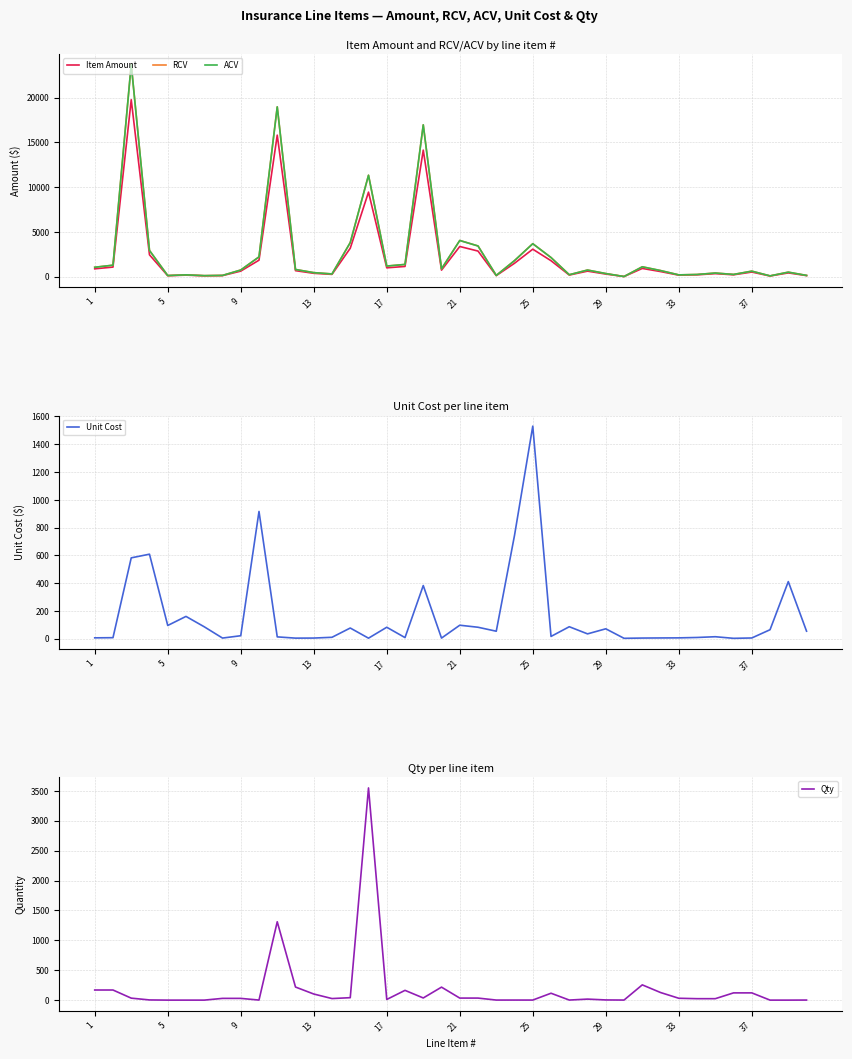

The Qty series shows 0.3 at 25. True or false?

False